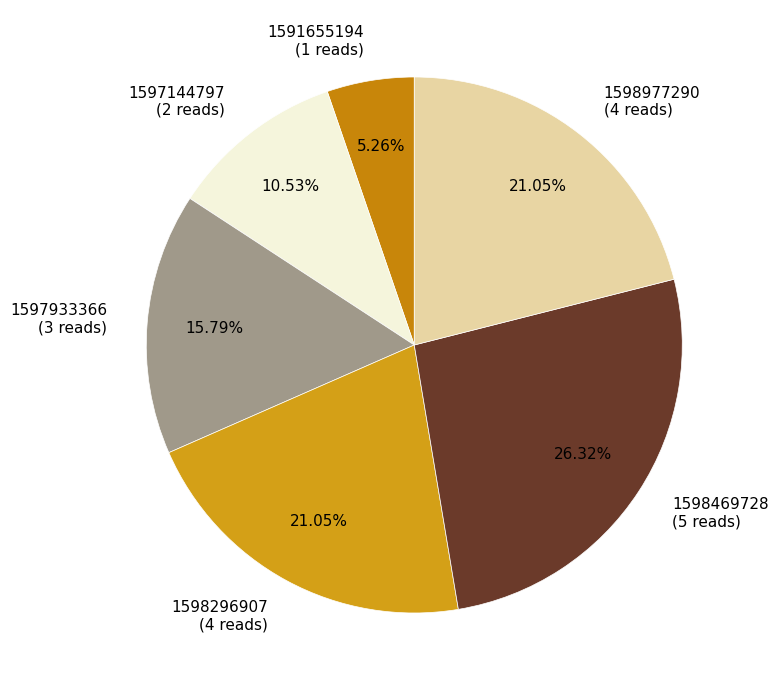

Do 1597144797 and 1598296907 together represent more than half of the pie?

No